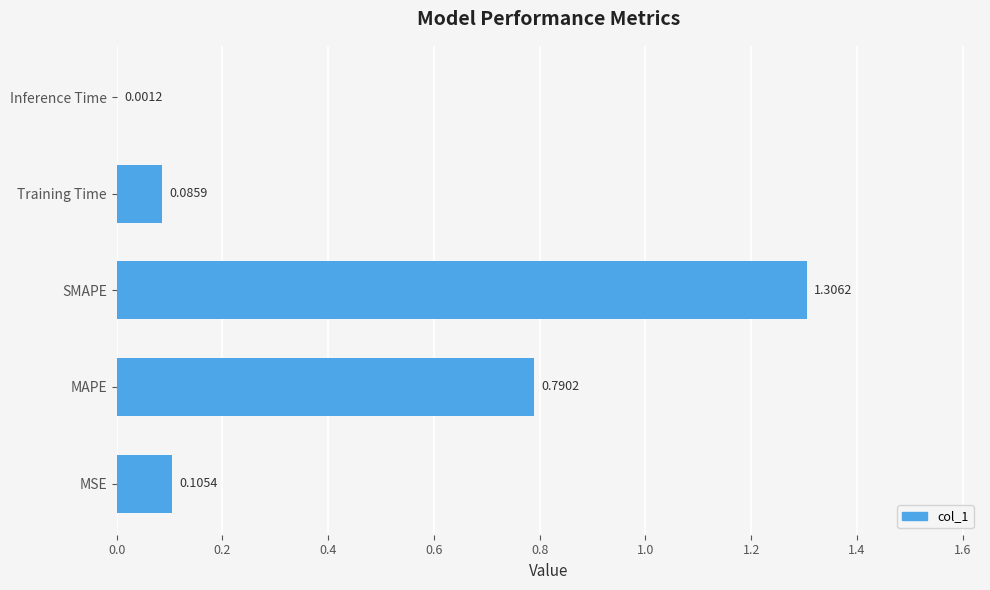

What is the sum of the values at MAPE and Training Time?

0.9